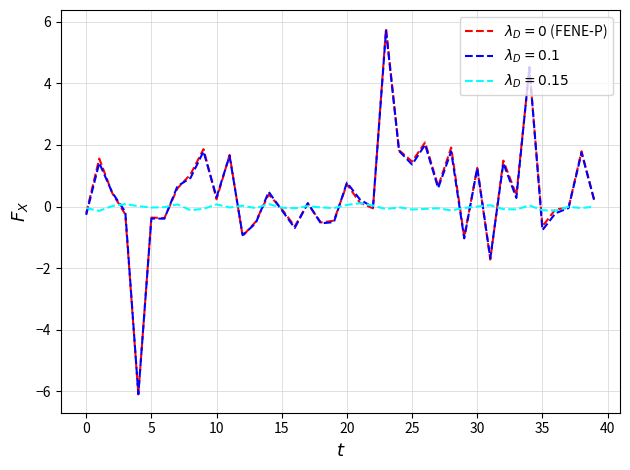

What is the greatest value displayed?

5.8